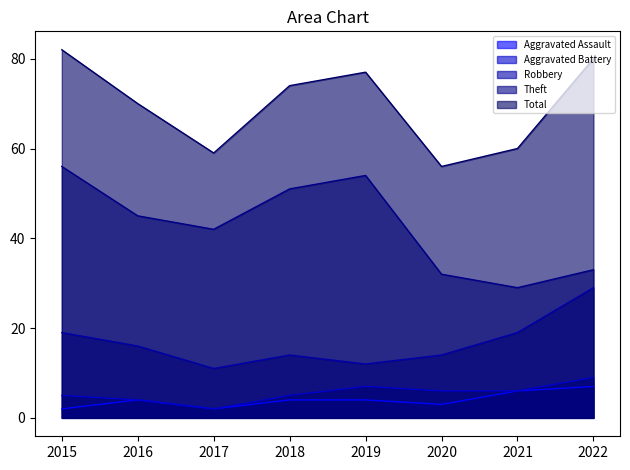

Does the chart have visible grid lines?

No